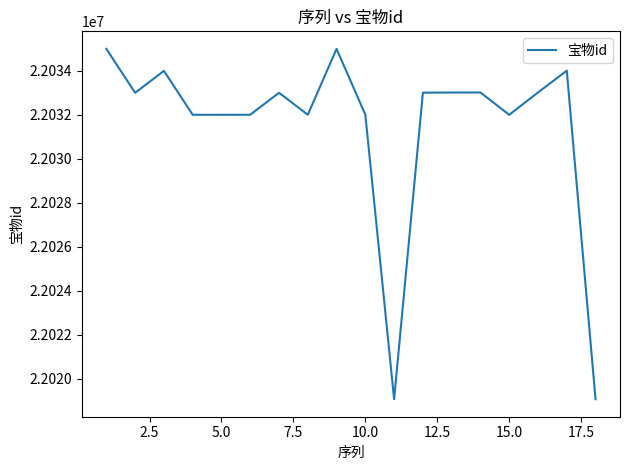

What is the maximum value shown in the chart?

22035002